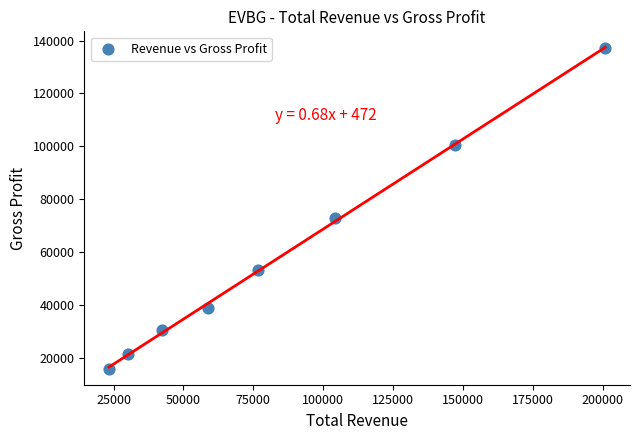

What is the range of Y values (max minus min)?

121500